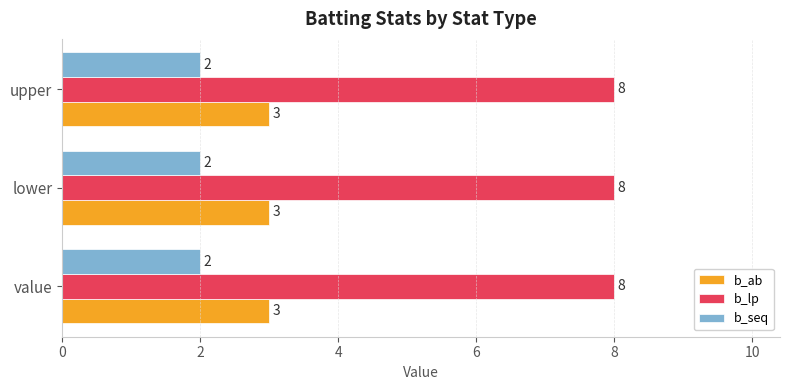

What is the total value across all series at lower?

13